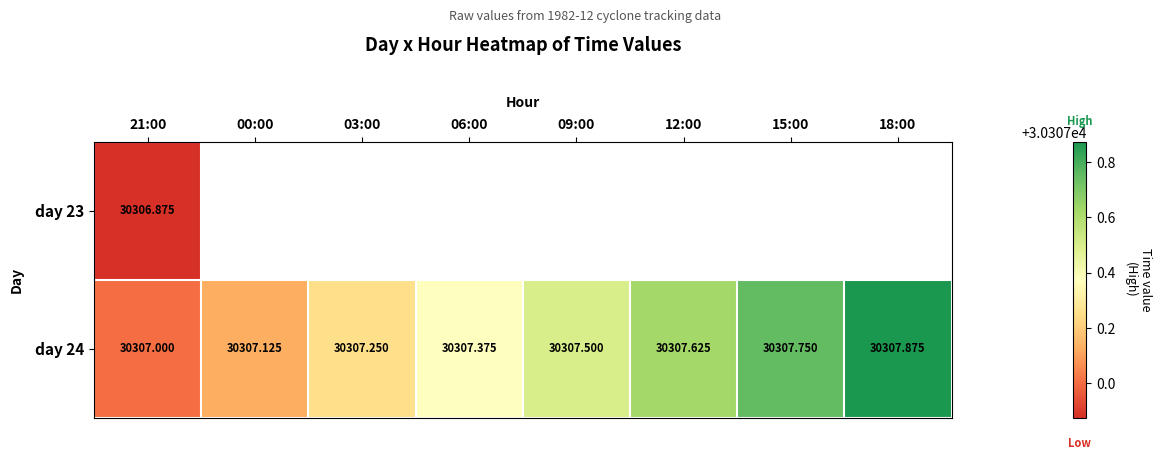

True or false: day 24 has a value of 30307.6 at 12:00.

True